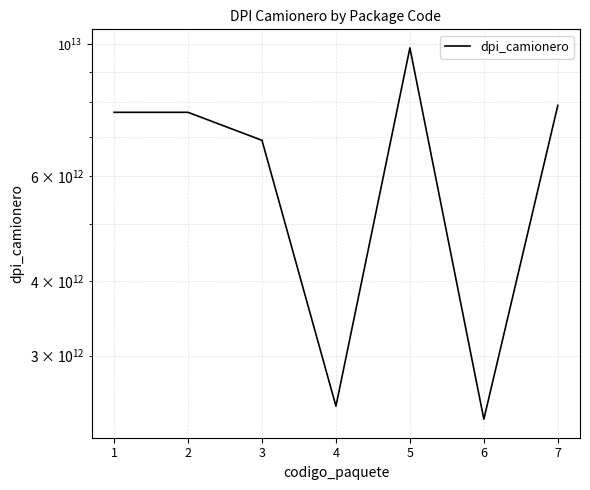

Which has a higher value, 6 or 4?

4